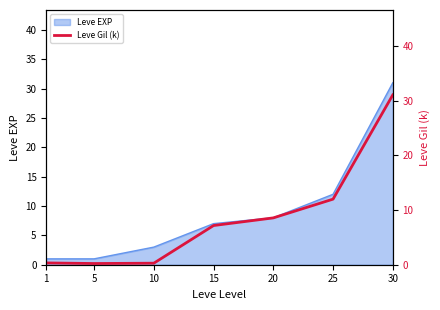

Reading left to right, extract all data points from this chart.

0.3	0.2	0.3	7.2	8.6	12.0	31.1